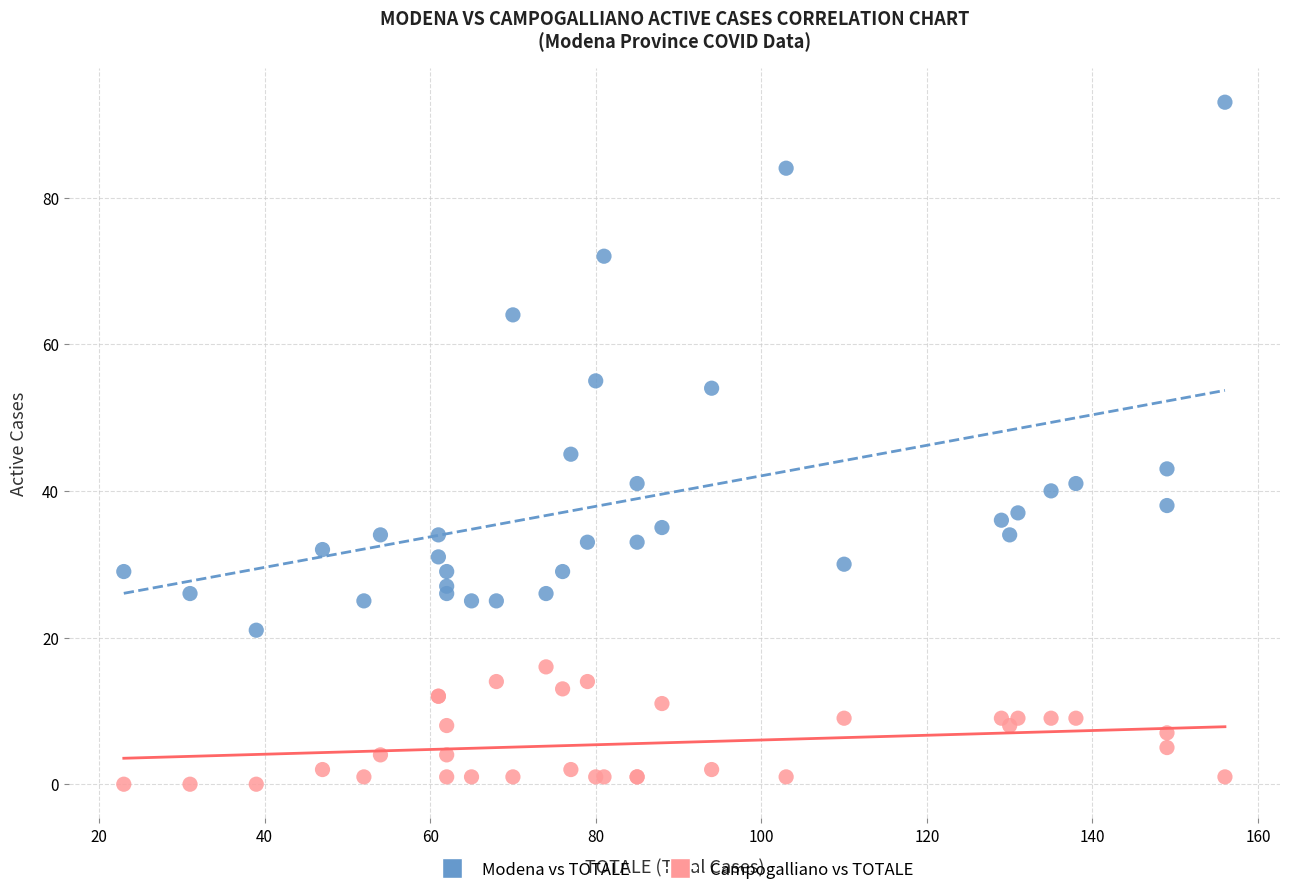

Which series reaches the maximum Y coordinate?

Modena vs TOTALE